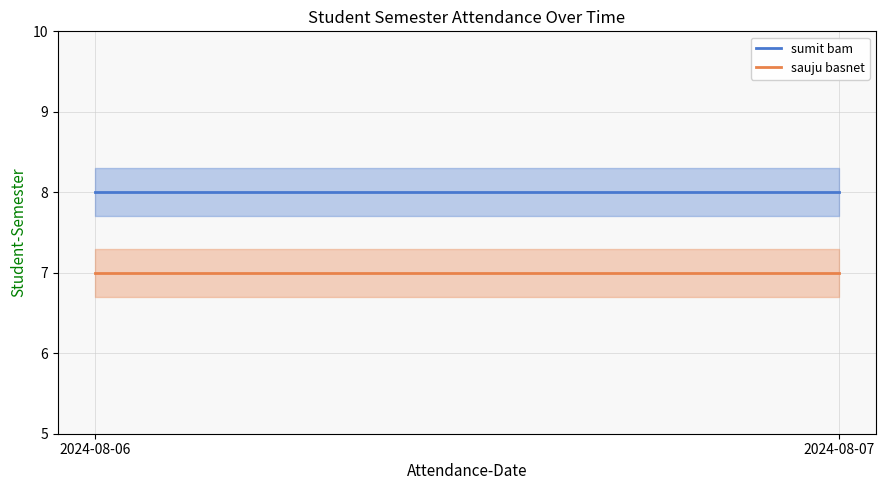

At which label is sauju basnet closest to 7?

2024-08-06